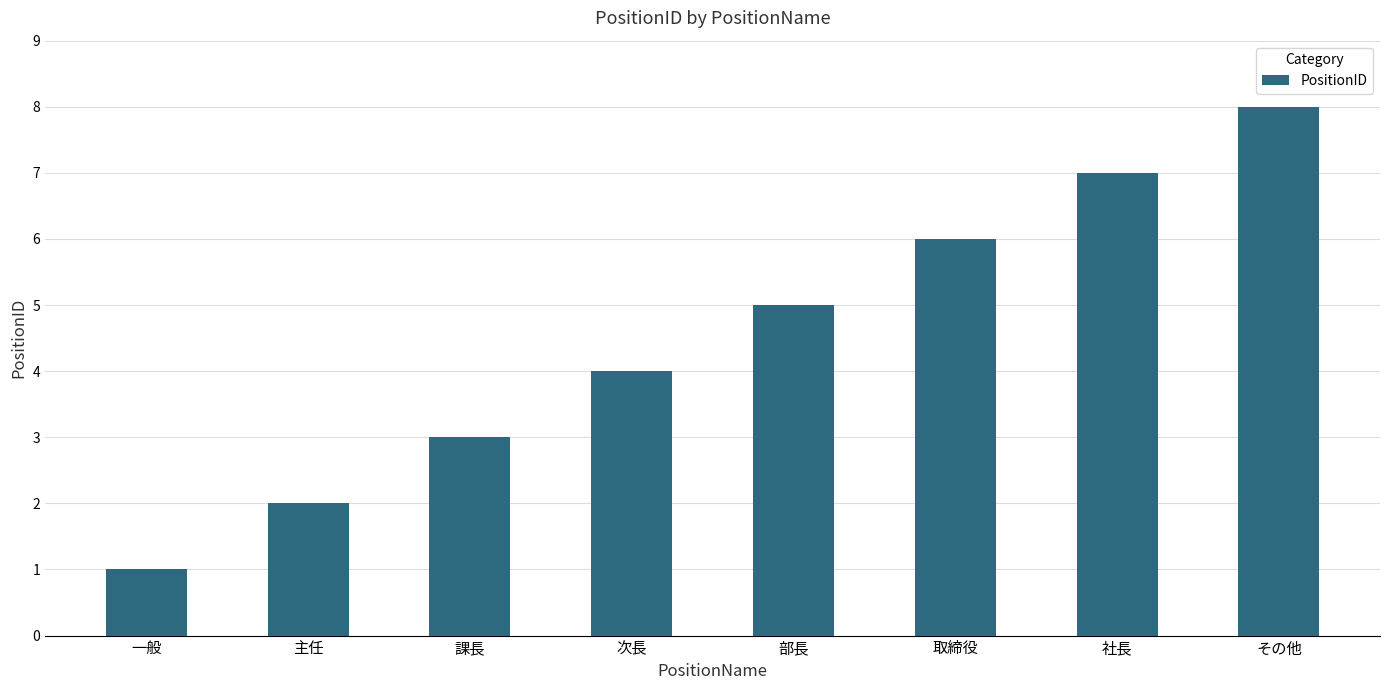

What is the label of the 2nd bar from the left?

主任